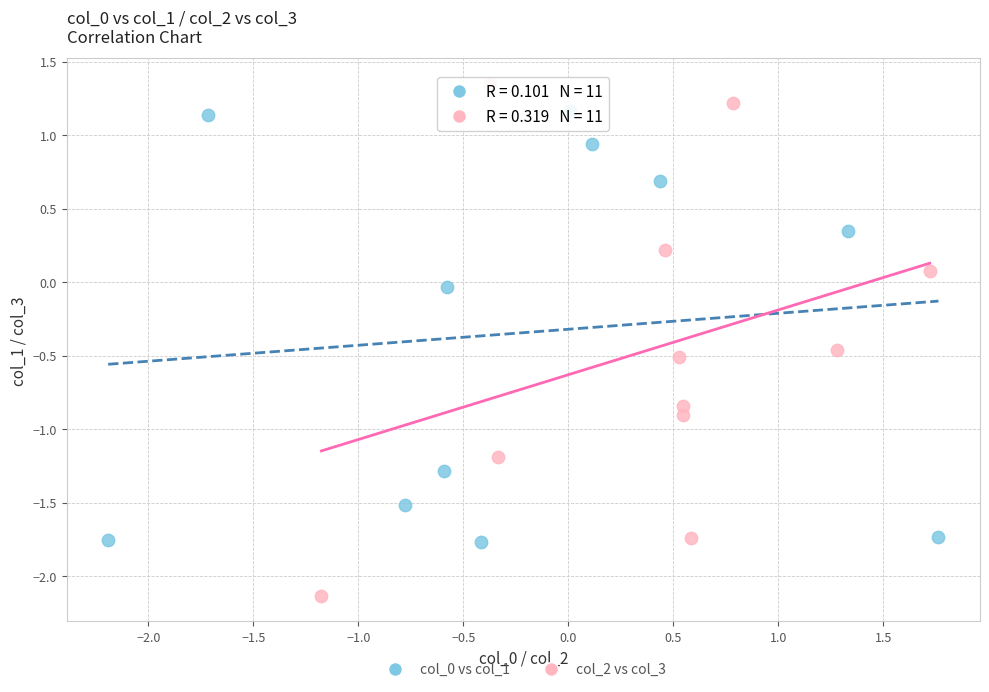

Which series reaches the maximum Y coordinate?

col_2 vs col_3